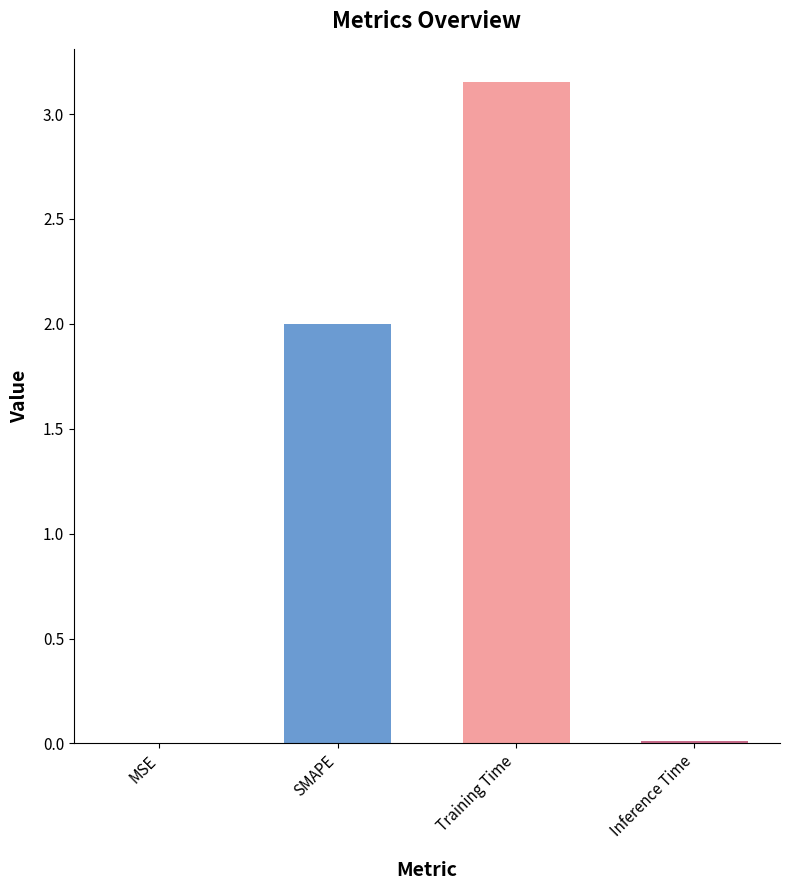

What is the sum of all values?

5.2